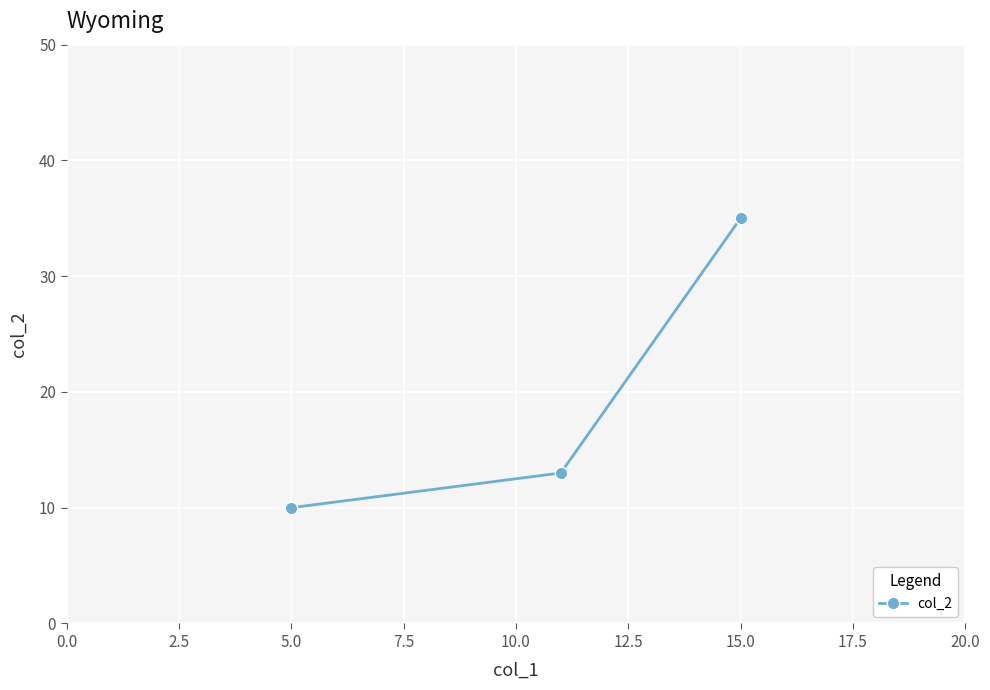

What is the minimum value shown in the chart?

10